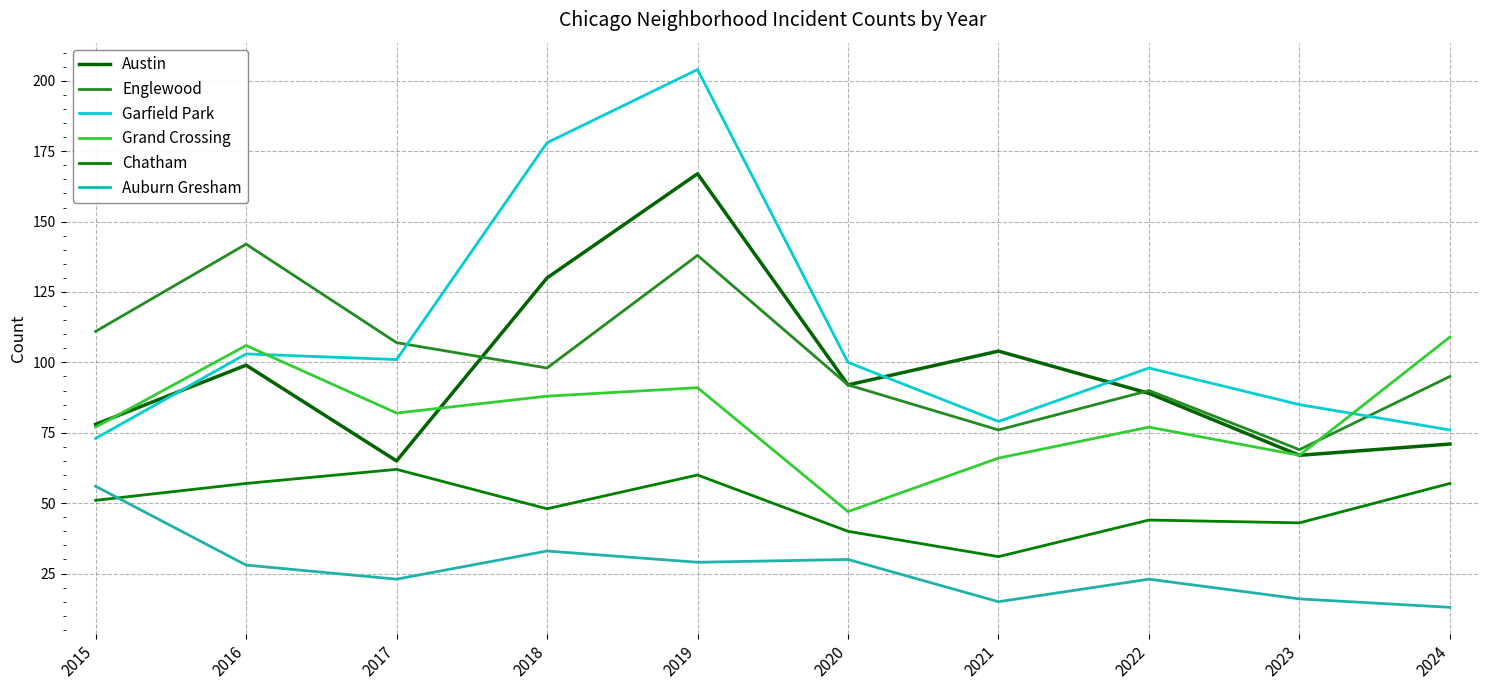

Rank the series by their maximum value, from lowest to highest.

Auburn Gresham, Chatham, Grand Crossing, Englewood, Austin, Garfield Park